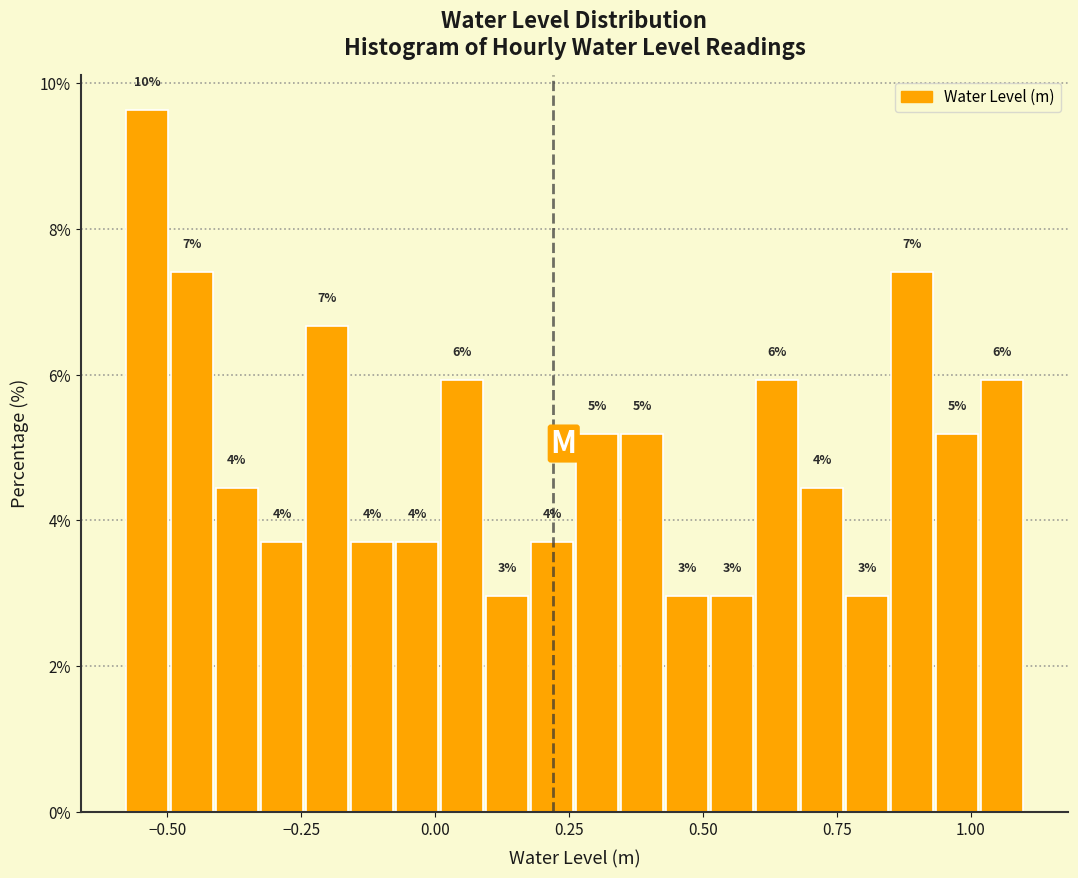

Read against the x-axis, roughly where is the centre of the tallest bar?

-0.55